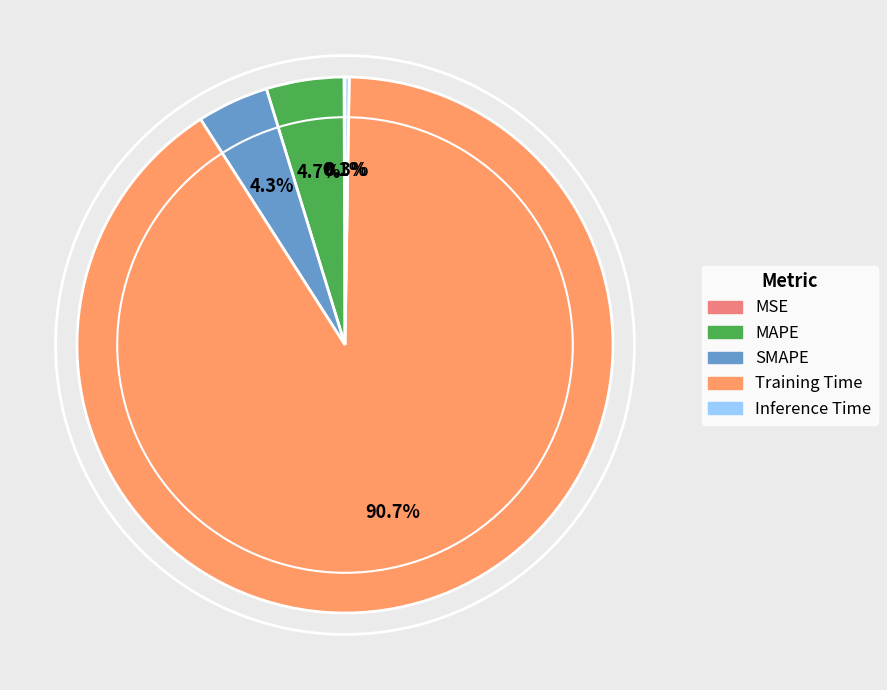

What is the majority slice?

Training Time